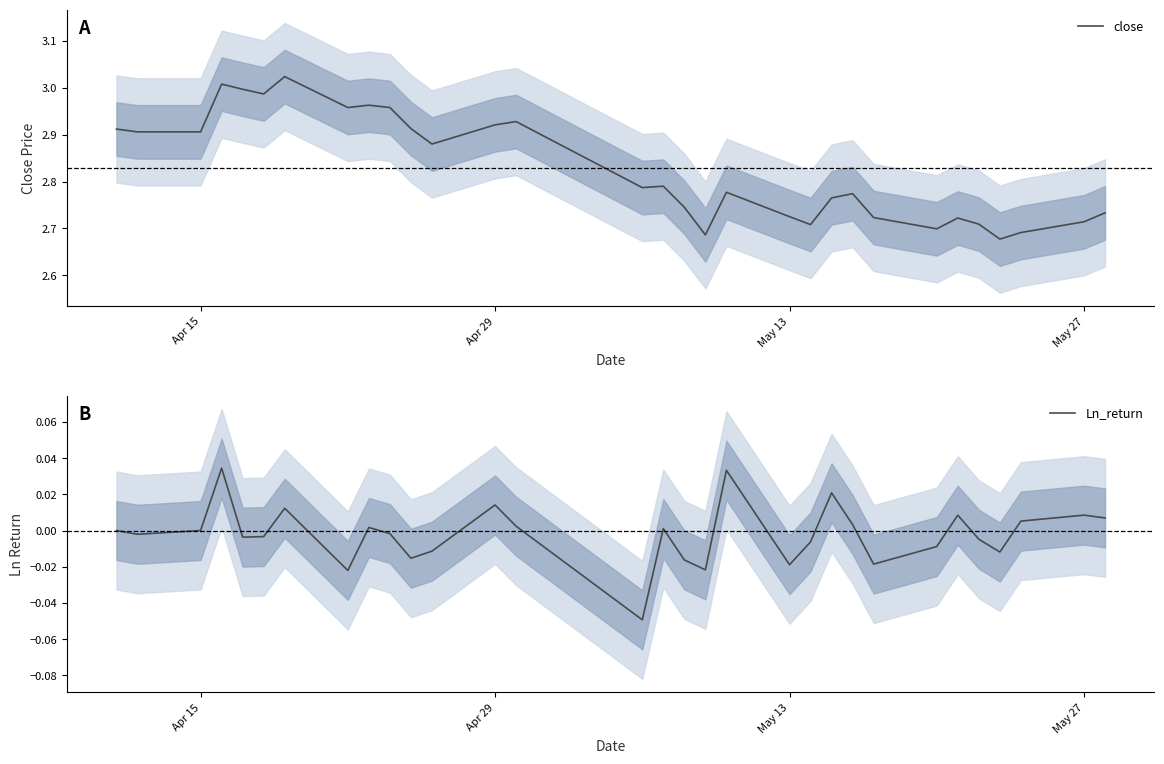

At which label is Ln_return closest to 0?

Apr 15